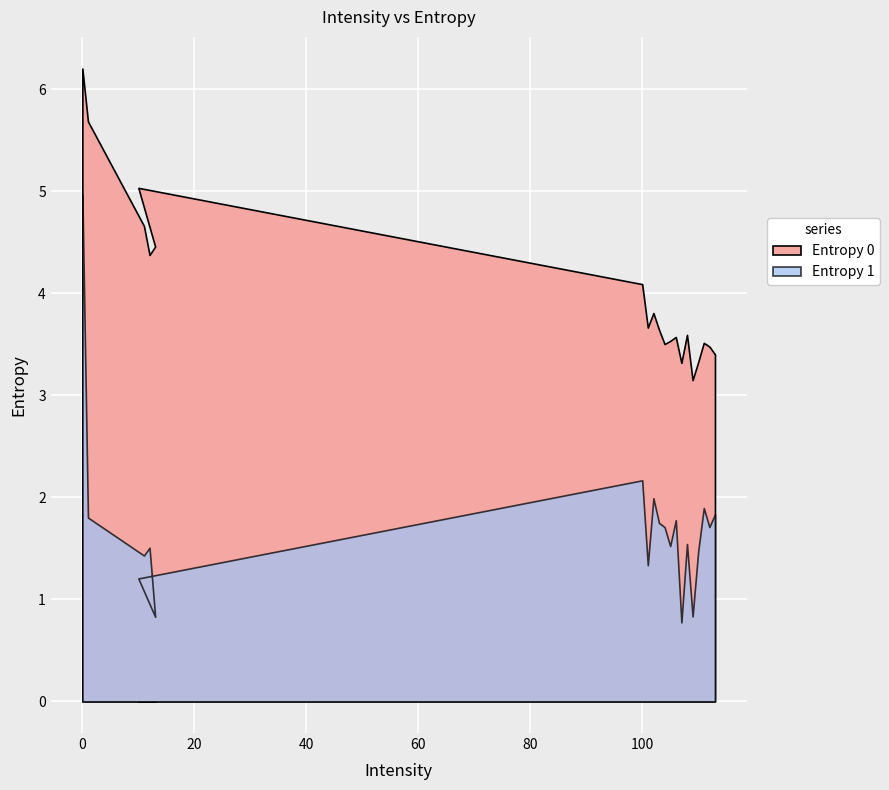

Between 101 and 112, which series saw the biggest shift?

Entropy 1